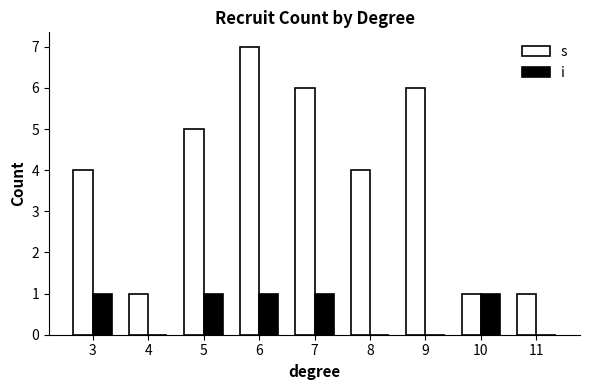

What value does the s series have at 7?

6